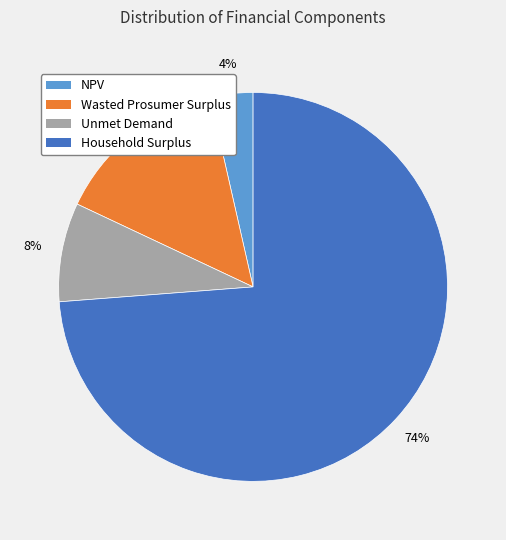

Do Unmet Demand and NPV together represent more than half of the pie?

No